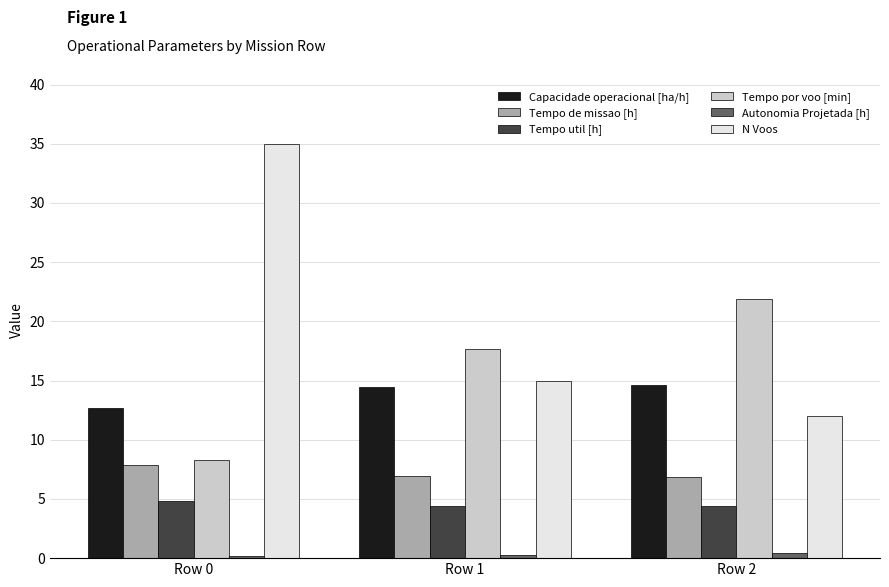

Between Row 0 and Row 1, which series saw the biggest shift?

N Voos